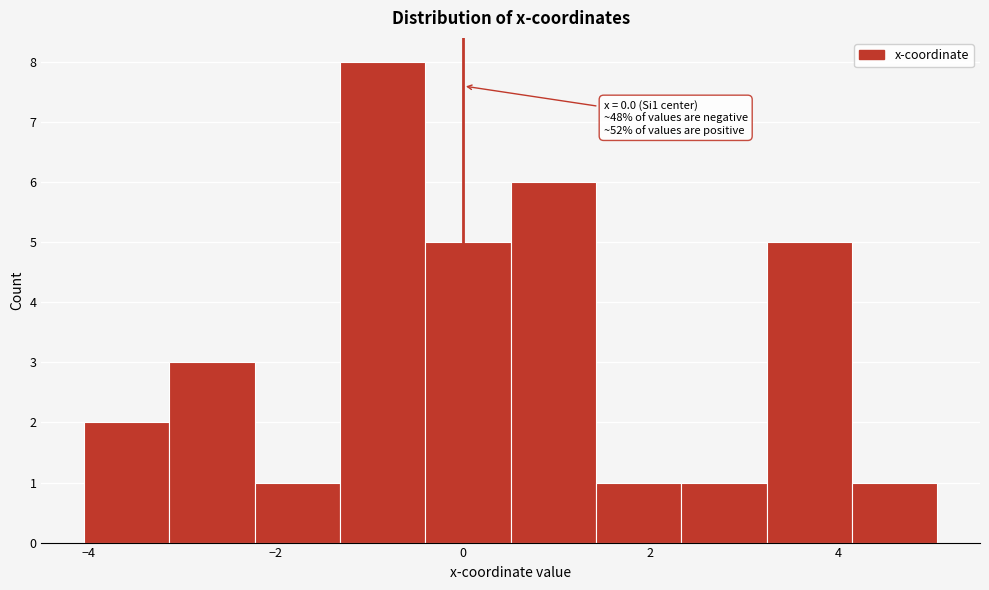

Which range on the x-axis has the tallest bar?

-1.4 to -0.4